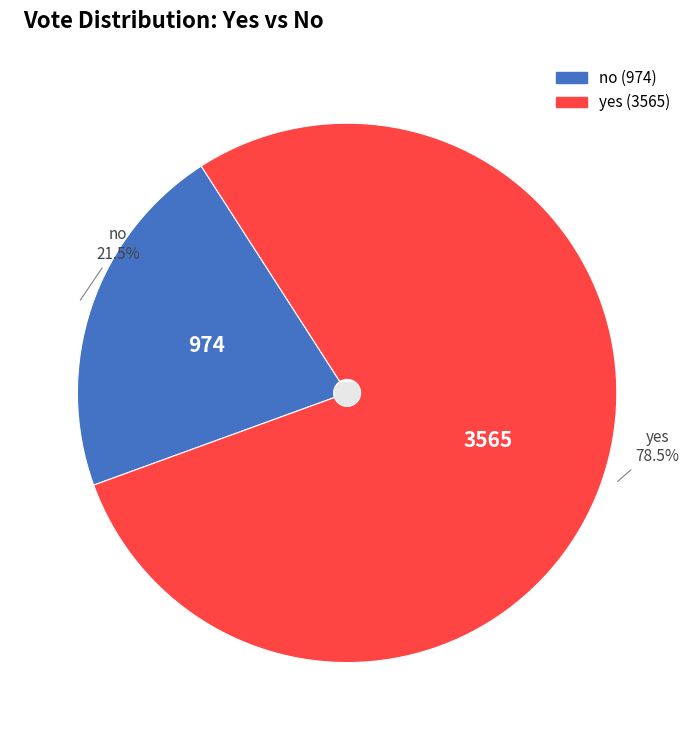

What percentage is NOT represented by yes?

21.5%